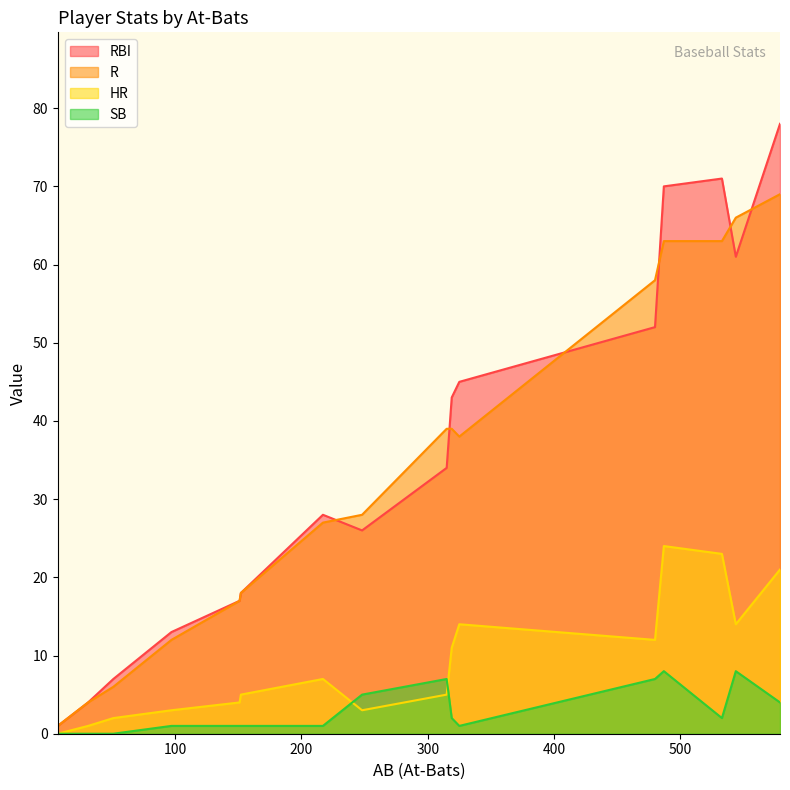

After their last crossing, which series has the higher values: SB or HR?

HR